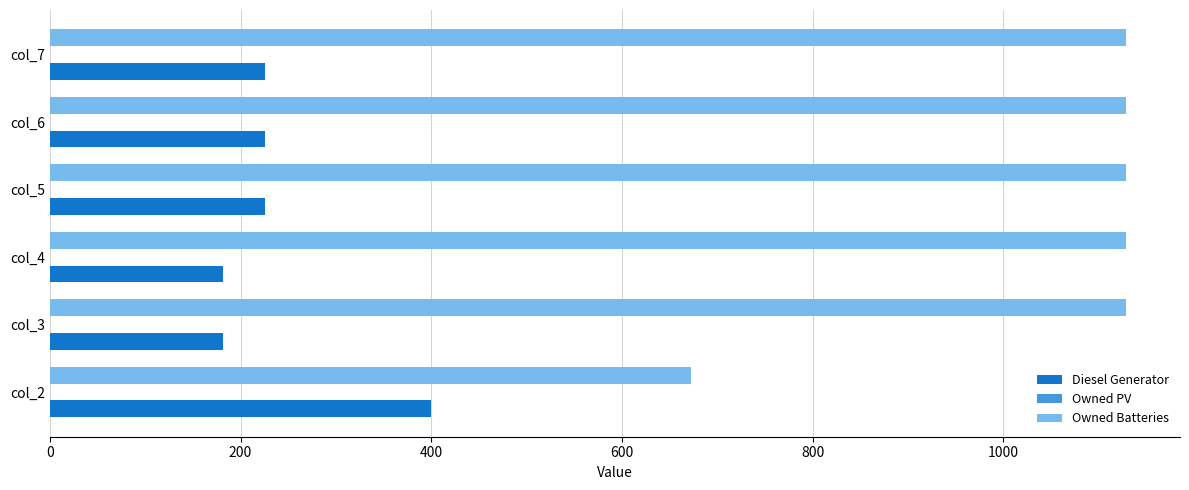

What is the minimum value for Diesel Generator?

182.0